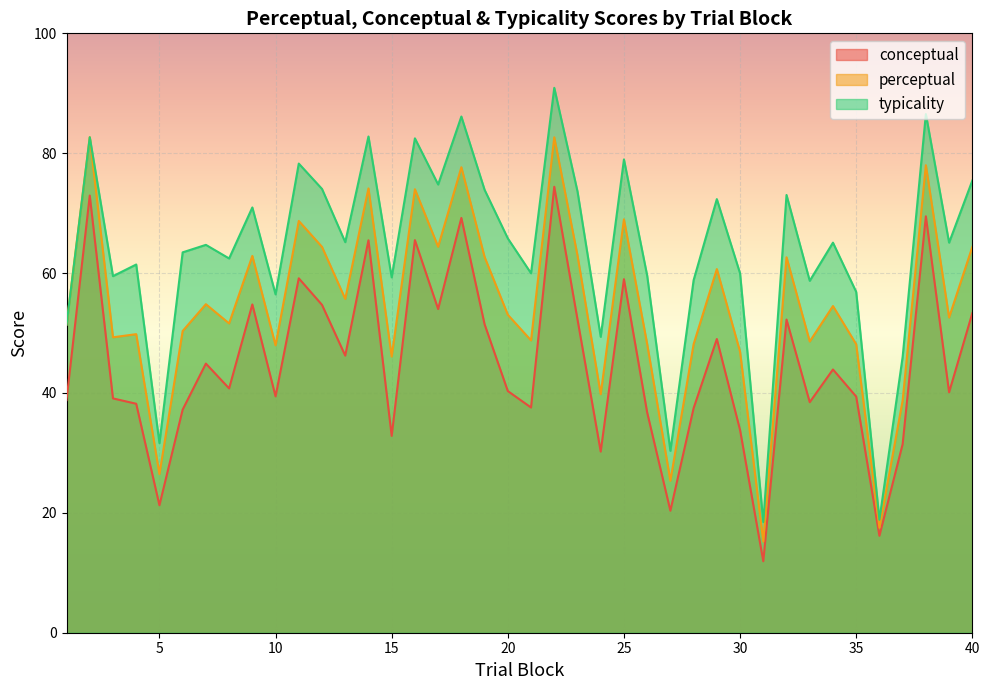

List the series in order of their peak value, highest first.

typicality, perceptual, conceptual